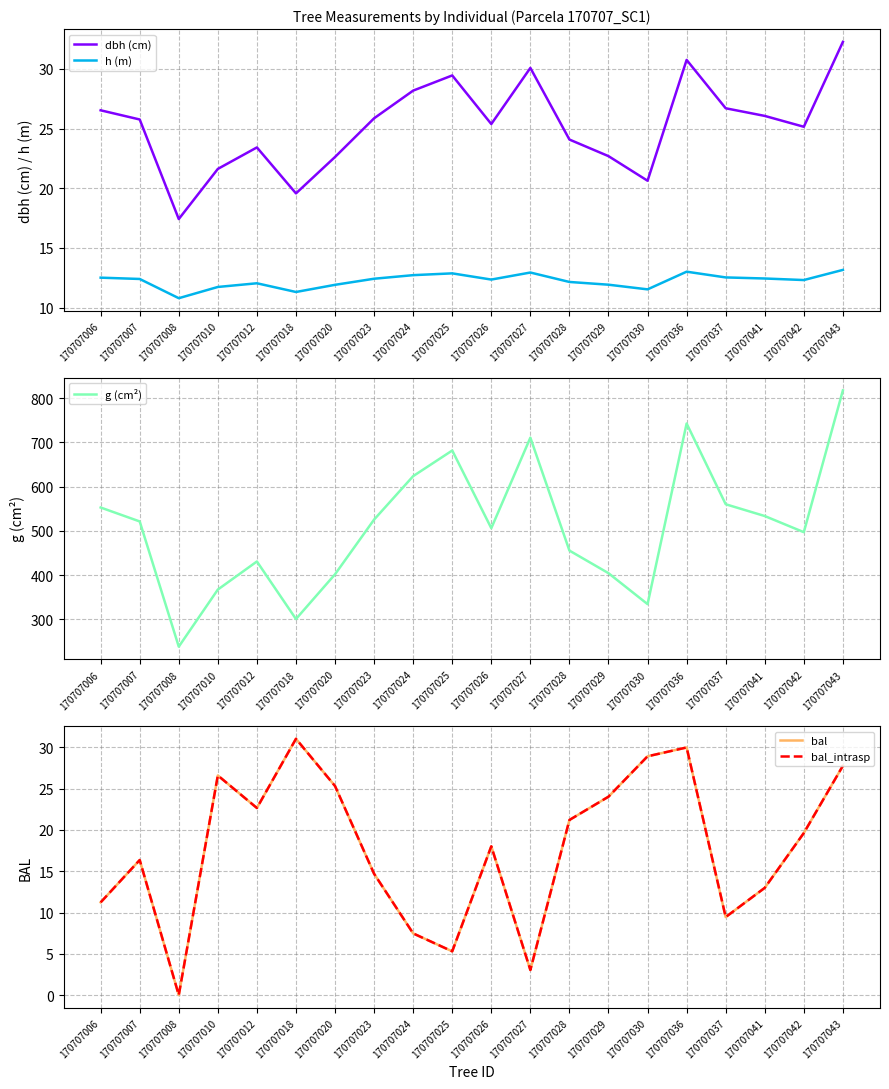

What is the value of the bal_intrasp point at the 4th from the left?

26.6